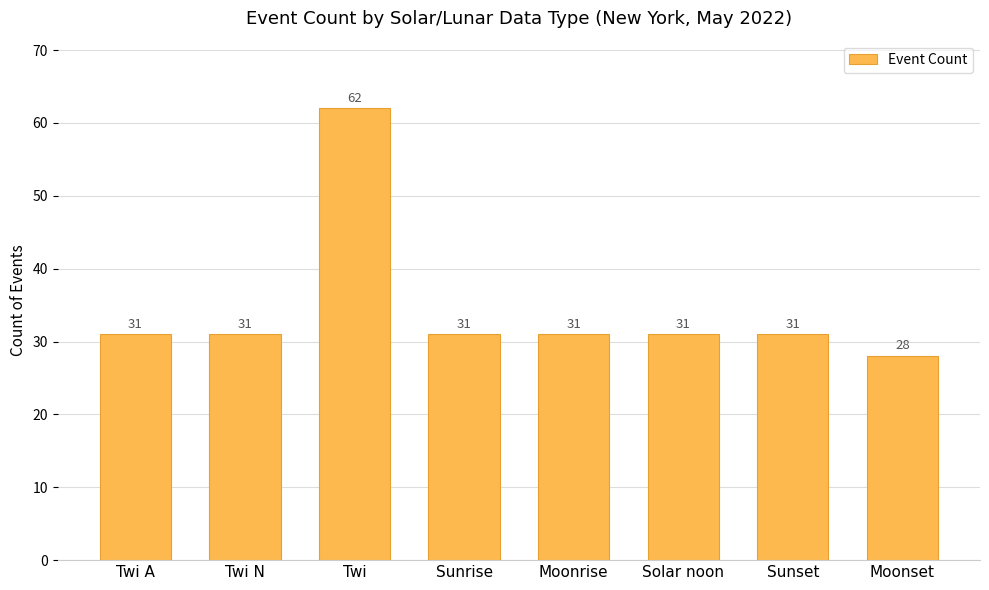

How many bars are there in total?

8